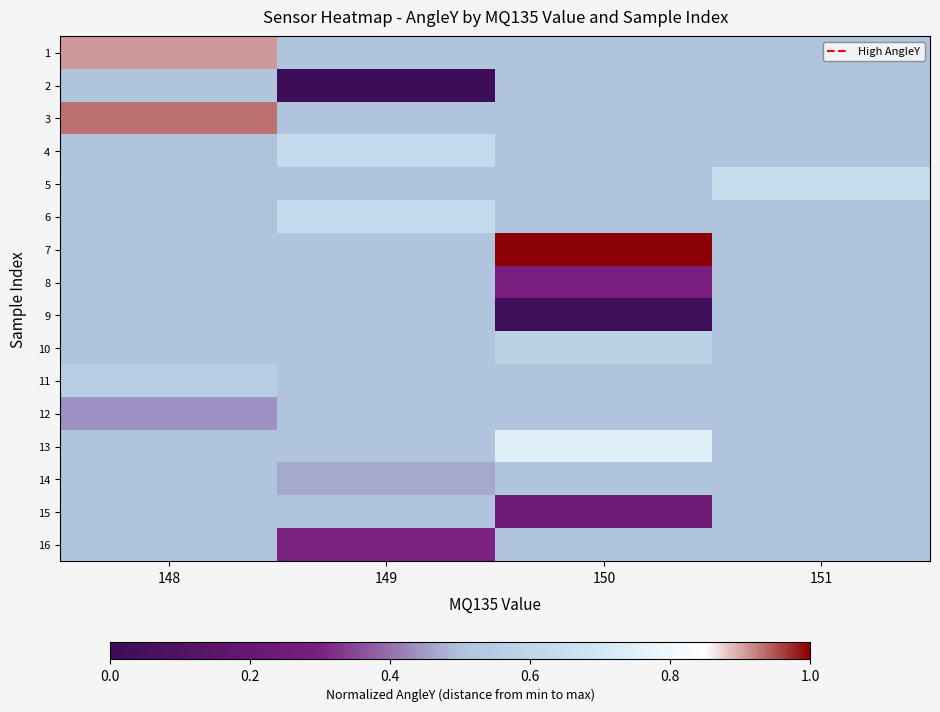

Reading right to left, extract all data points from this chart.

row_0: 151=0.5	150=0.5	149=0.5	148=0.9
row_1: 151=0.5	150=0.5	149=0.0	148=0.5
row_2: 151=0.5	150=0.5	149=0.5	148=0.9
row_3: 151=0.5	150=0.5	149=0.6	148=0.5
row_4: 151=0.6	150=0.5	149=0.5	148=0.5
row_5: 151=0.5	150=0.5	149=0.6	148=0.5
row_6: 151=0.5	150=1.0	149=0.5	148=0.5
row_7: 151=0.5	150=0.3	149=0.5	148=0.5
row_8: 151=0.5	150=0.0	149=0.5	148=0.5
row_9: 151=0.5	150=0.6	149=0.5	148=0.5
row_10: 151=0.5	150=0.5	149=0.5	148=0.6
row_11: 151=0.5	150=0.5	149=0.5	148=0.4
row_12: 151=0.5	150=0.7	149=0.5	148=0.5
row_13: 151=0.5	150=0.5	149=0.5	148=0.5
row_14: 151=0.5	150=0.2	149=0.5	148=0.5
row_15: 151=0.5	150=0.5	149=0.3	148=0.5